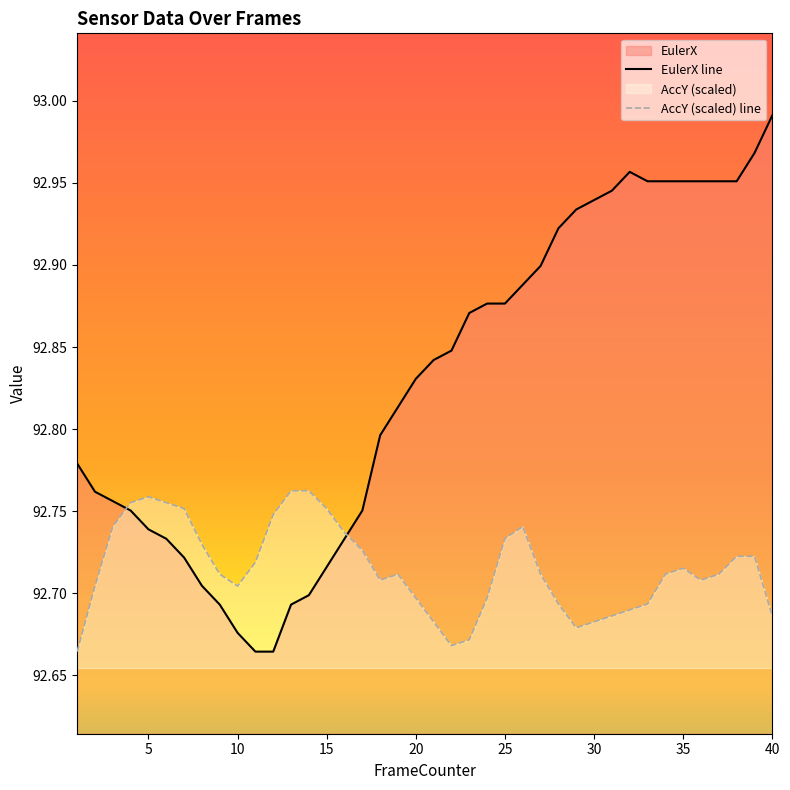

Which category has the lowest value in the EulerX series?

11